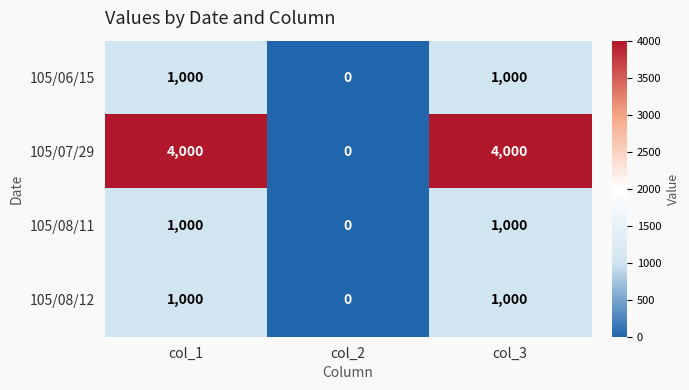

Is the value of 105/07/29 at col_1 greater than the value of 105/08/12 at col_3?

Yes